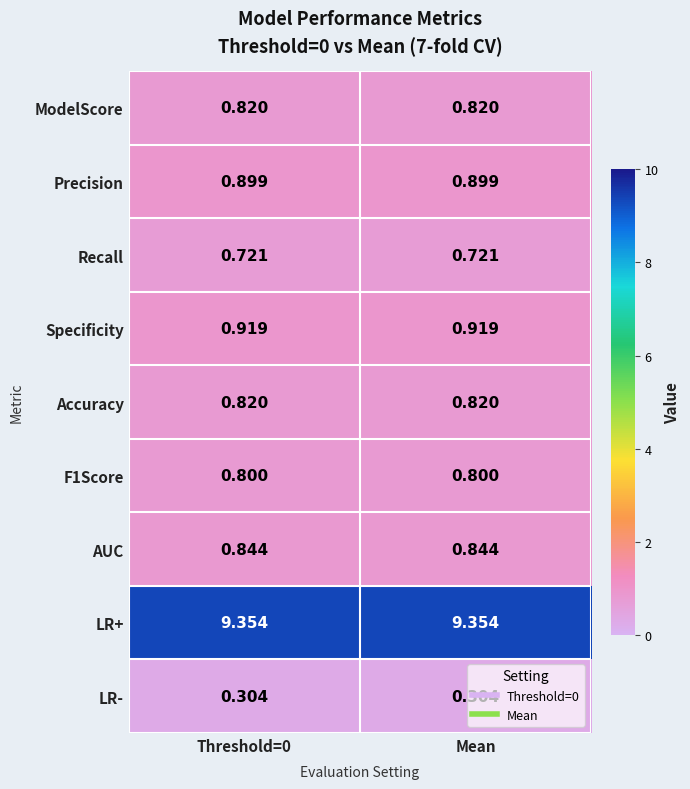

Which series has the largest total across all categories?

LR+